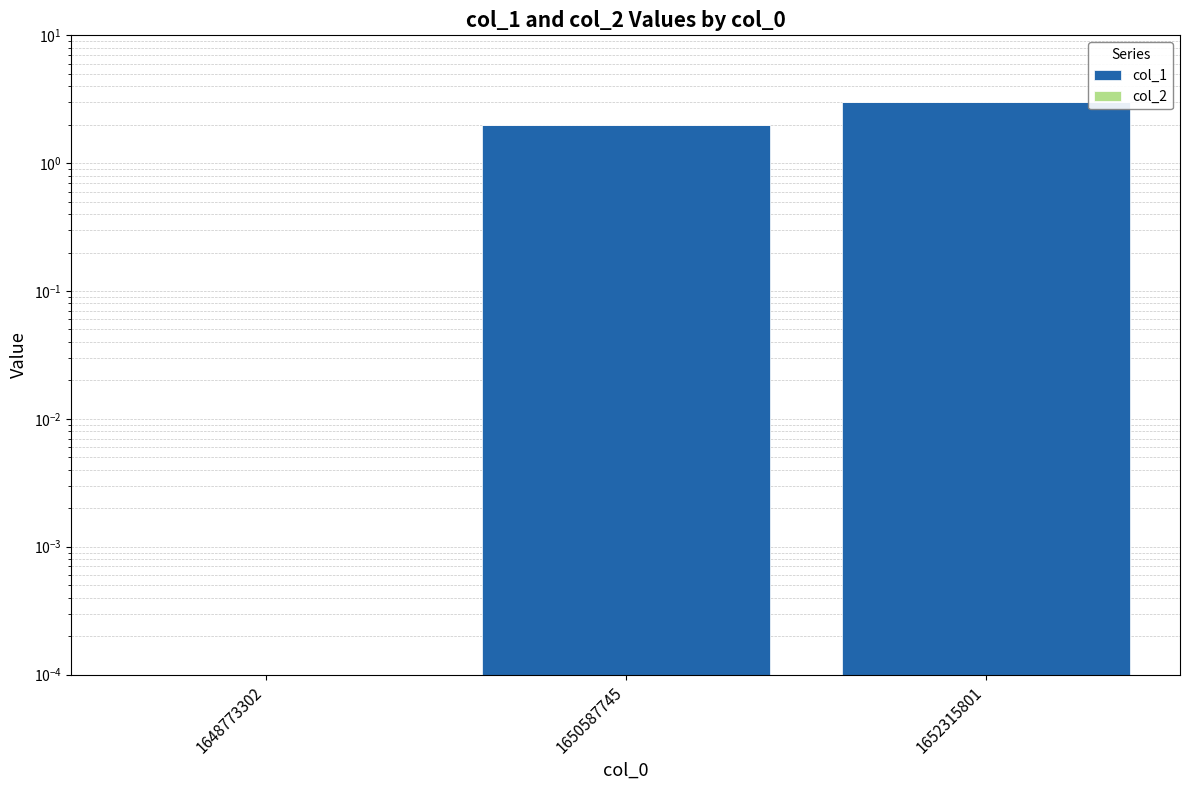

Is the value of col_1 at 1652315801 greater than the value of col_2 at 1648773302?

Yes